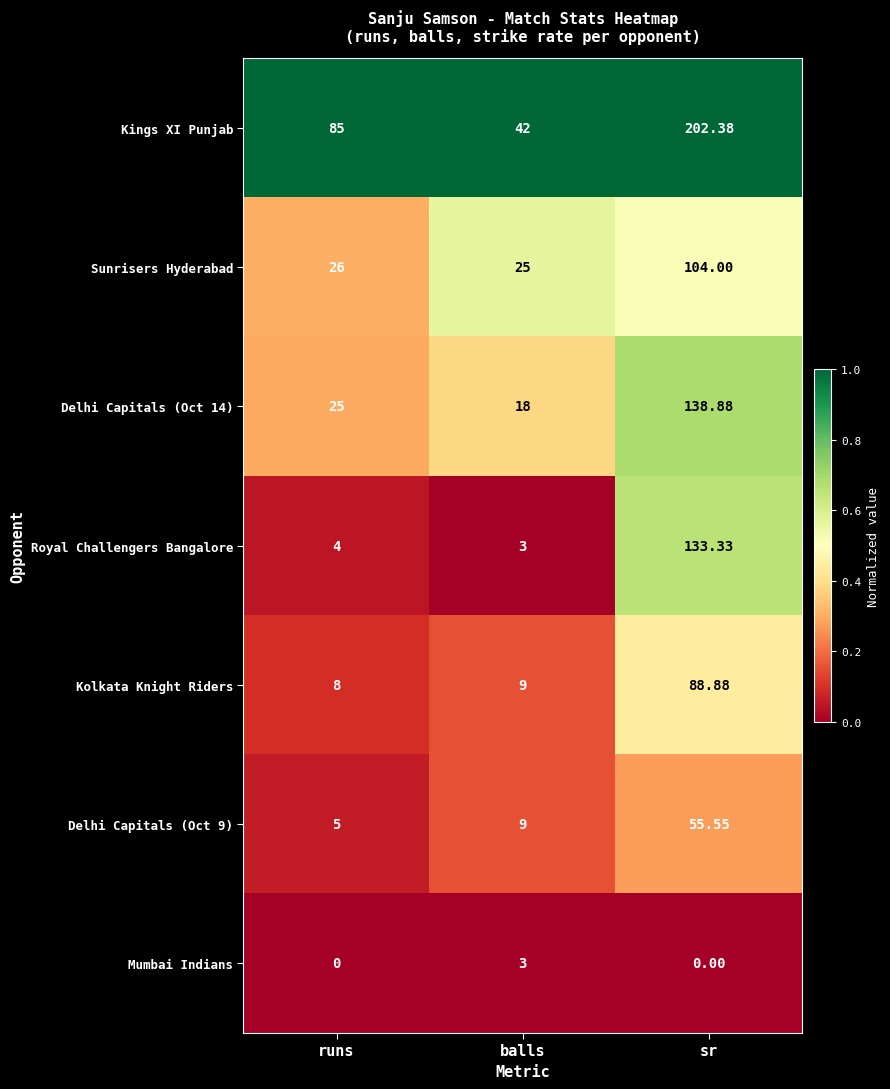

At which category is the sum across all series the highest?

sr